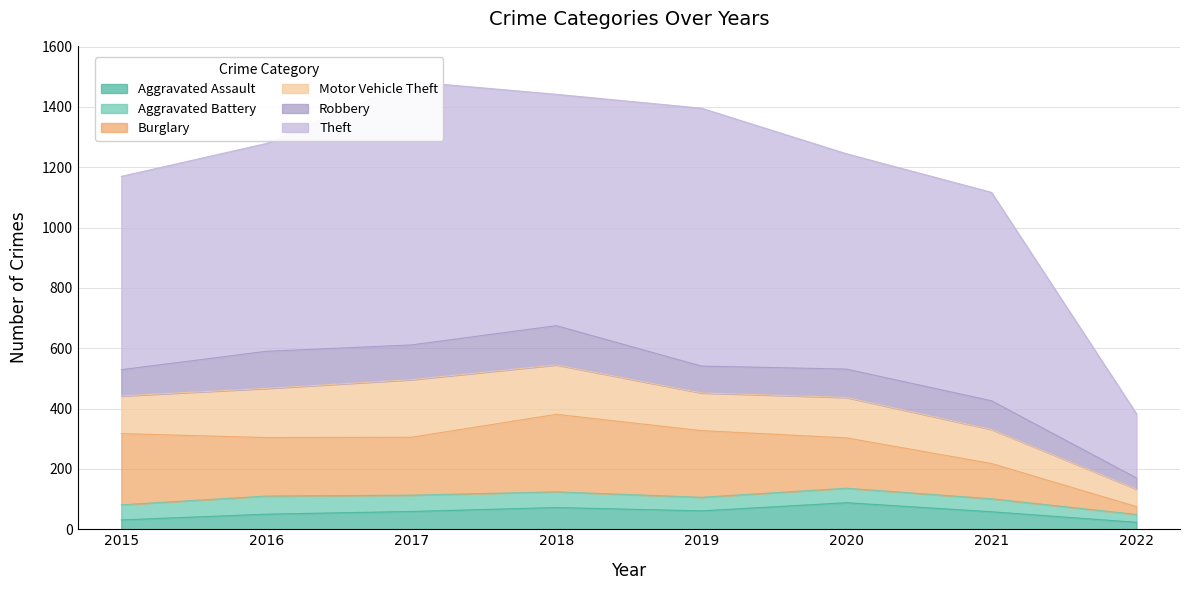

Which category has the lowest value in the Aggravated Battery series?

2022